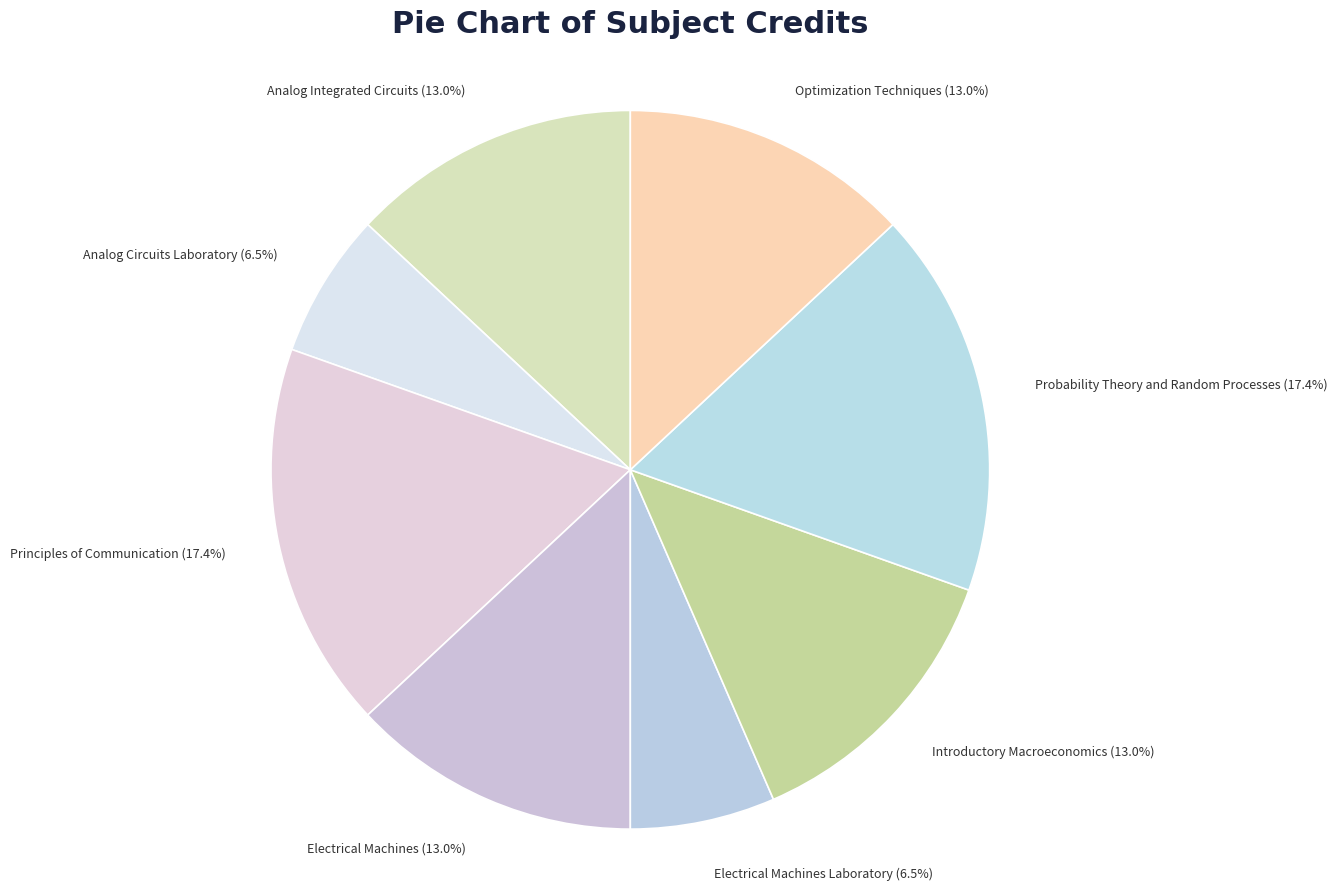

Approximately how many times larger is the value at Principles of Communication compared to Electrical Machines Laboratory?

2.7